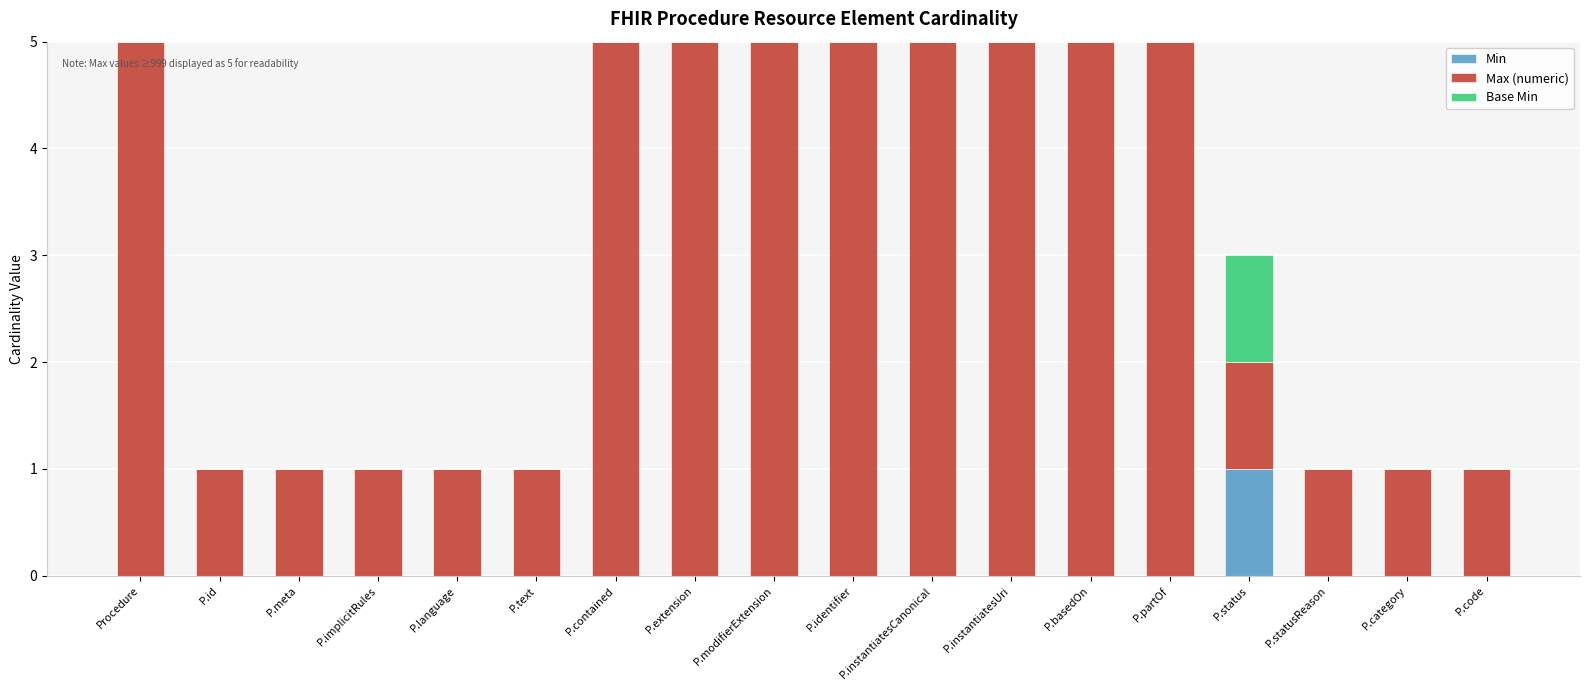

Which category has the highest value in the Min series?

P.status